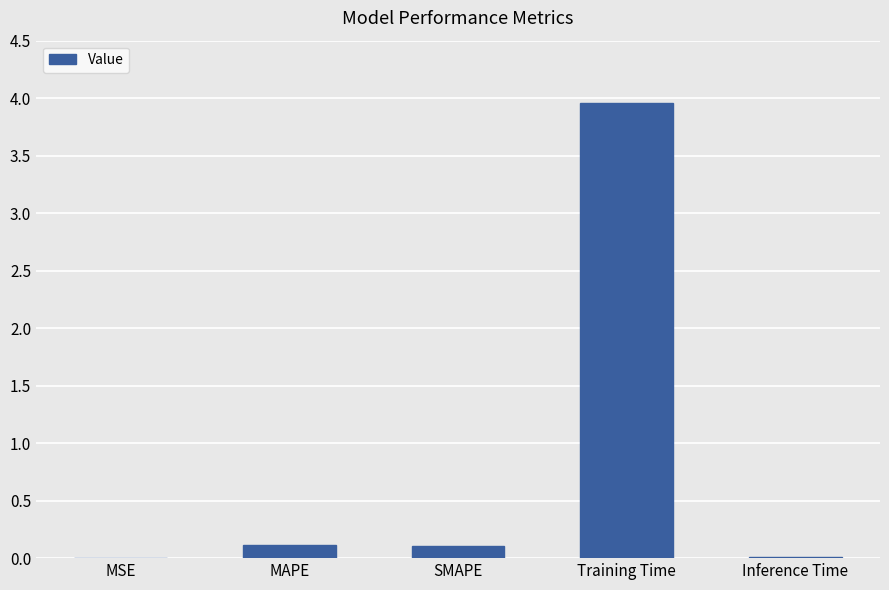

At which category does the chart reach its peak across all series?

Training Time